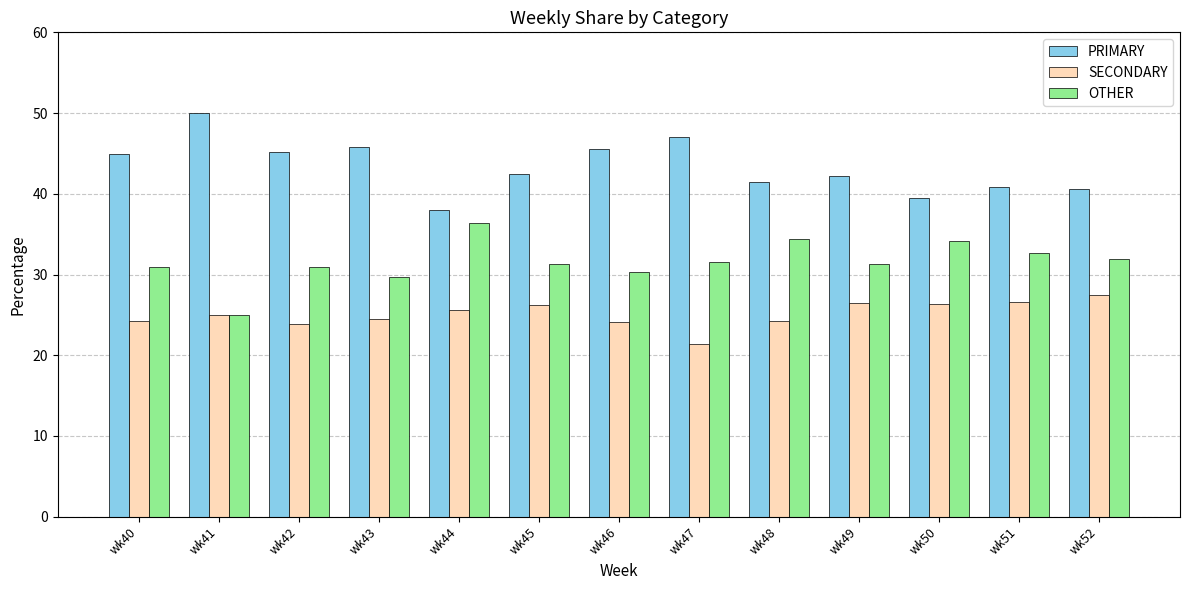

Rank the series by their average value, from lowest to highest.

SECONDARY, OTHER, PRIMARY